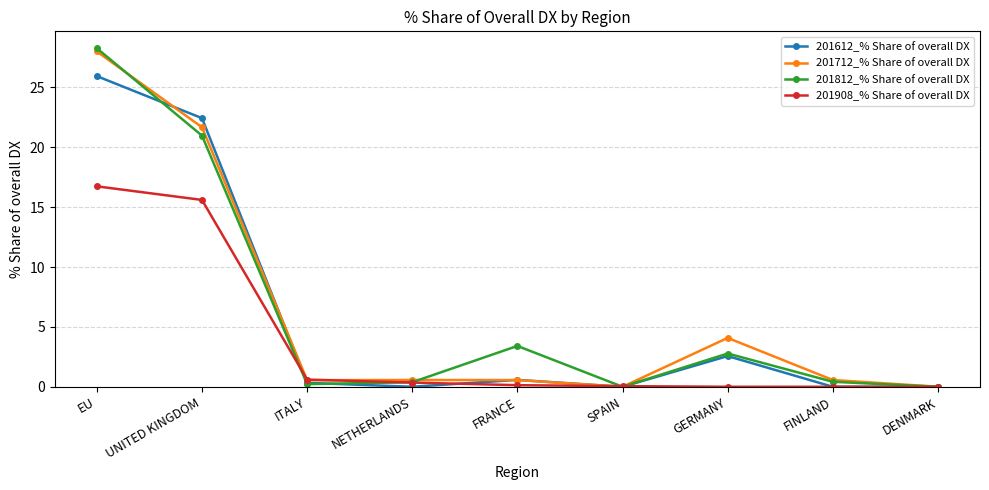

Which series has the largest range (max minus min)?

201812_% Share of overall DX